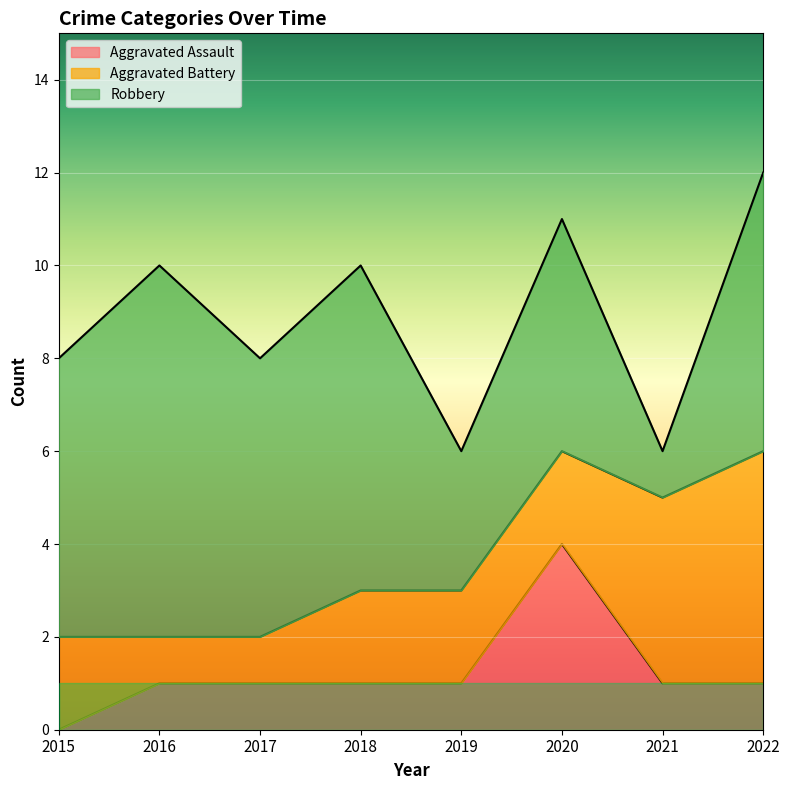

What is the total value across all series at 2022?

12